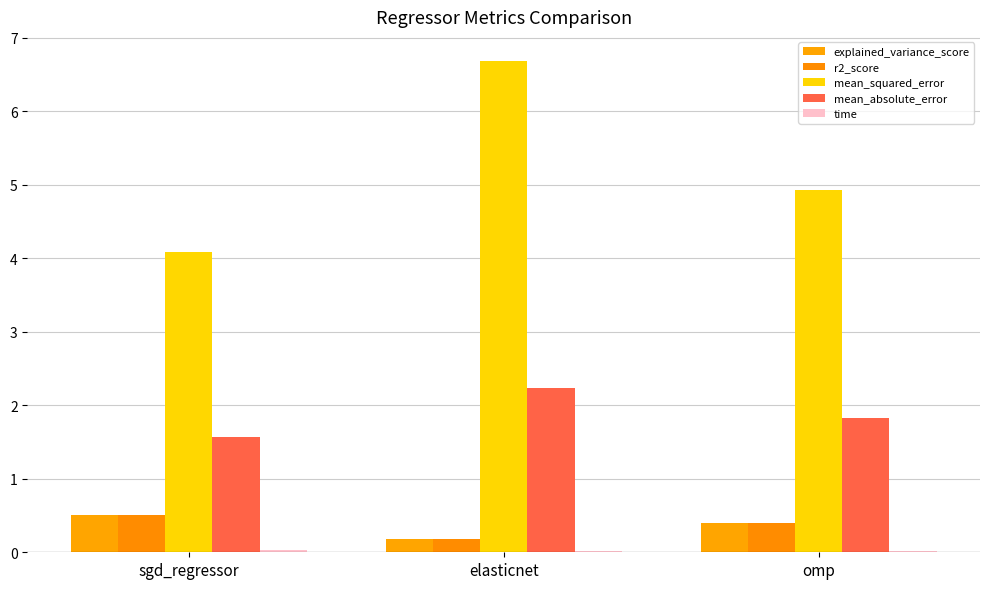

At which label is mean_squared_error closest to 5?

omp